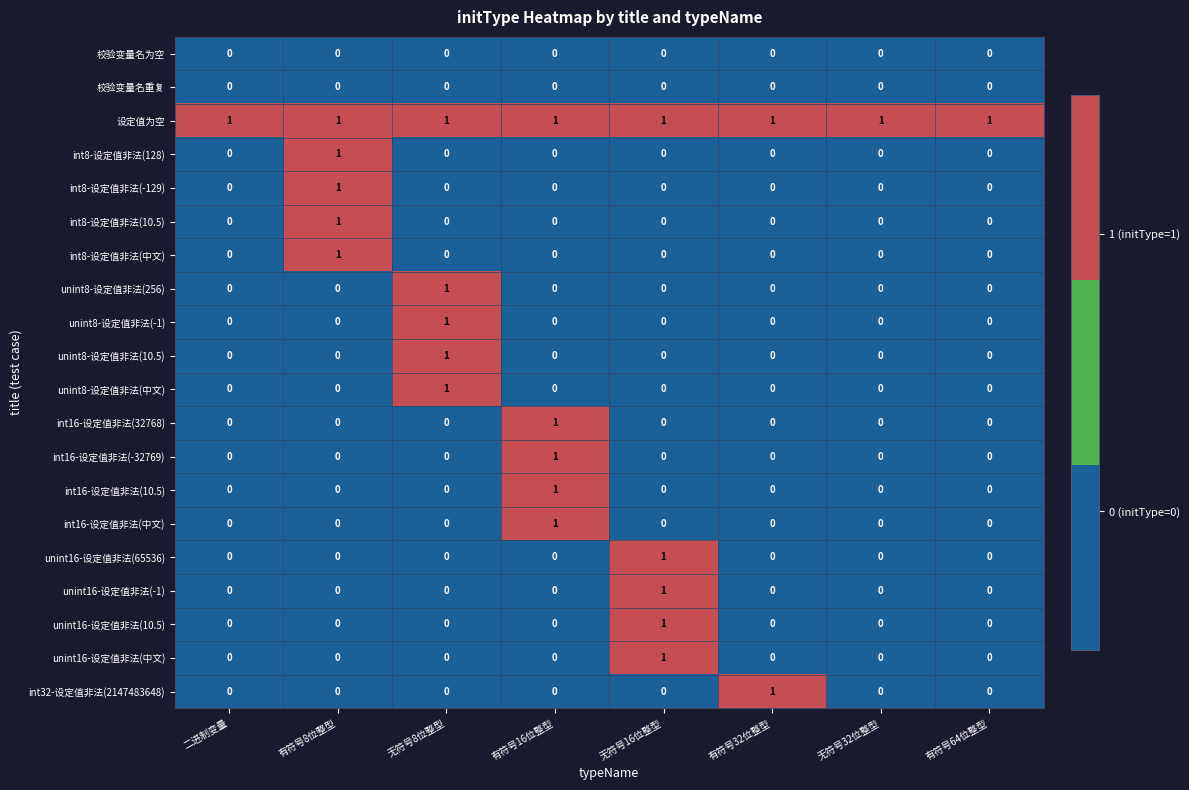

At how many categories does at least one series exceed 0?

8